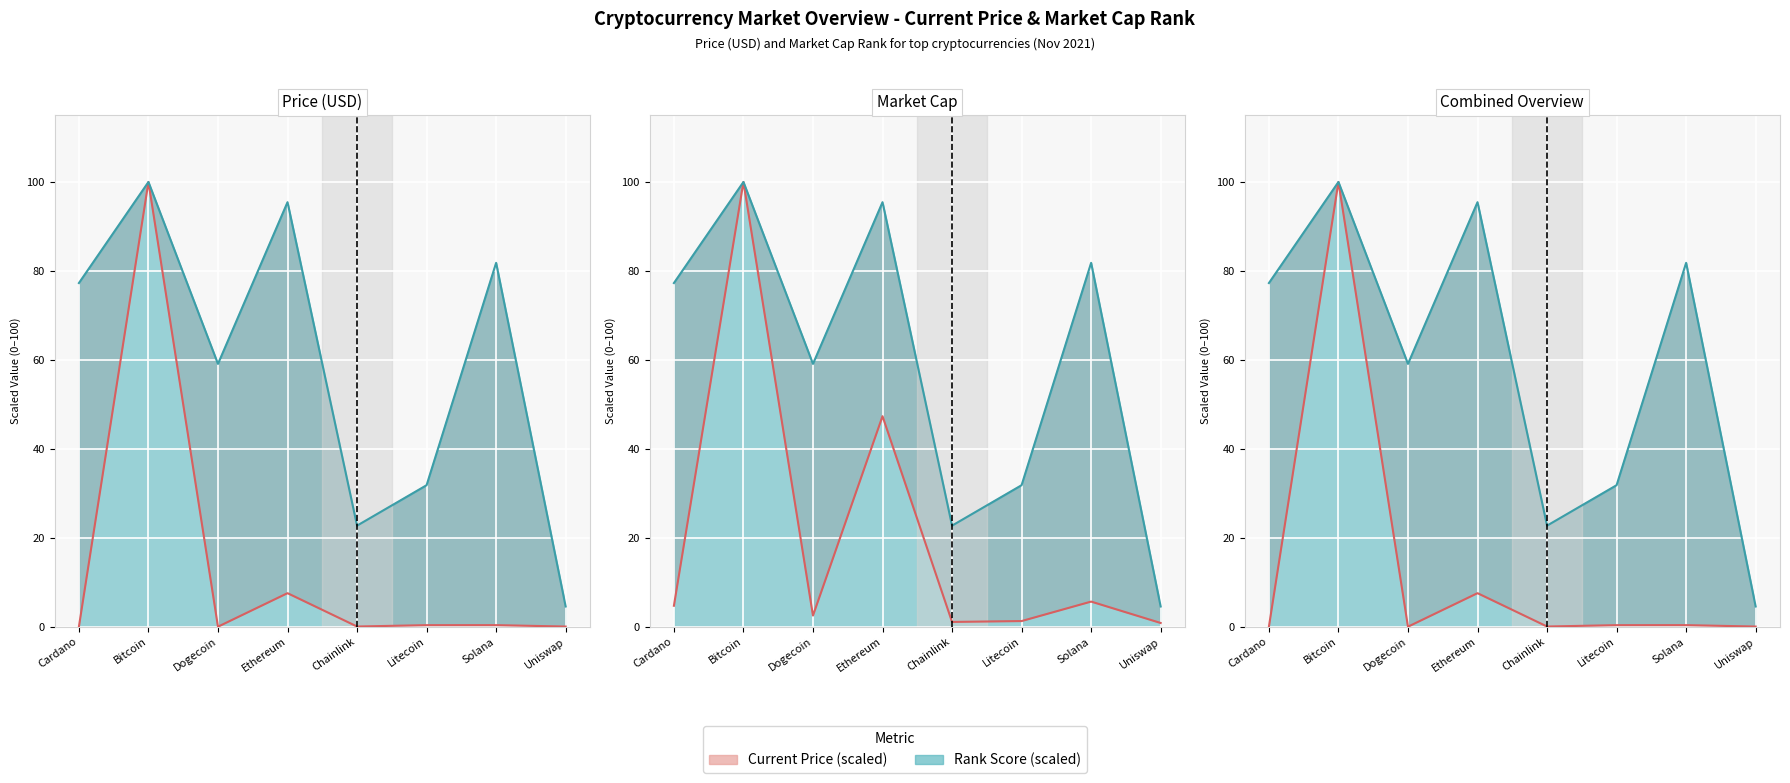

In current_price, how many points are lower than both neighbors (excluding endpoints)?

2